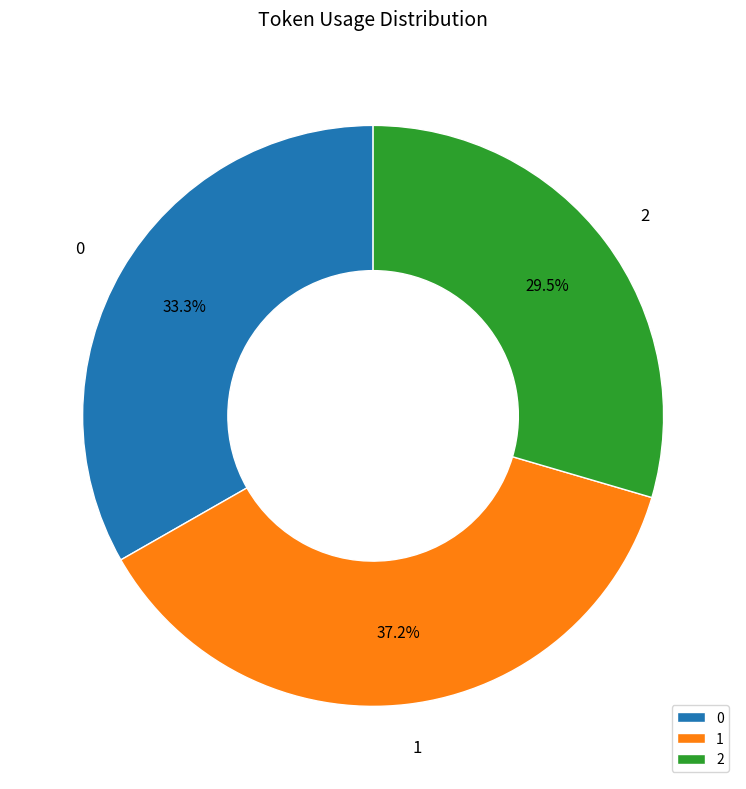

What is the smallest slice in the pie chart?

2